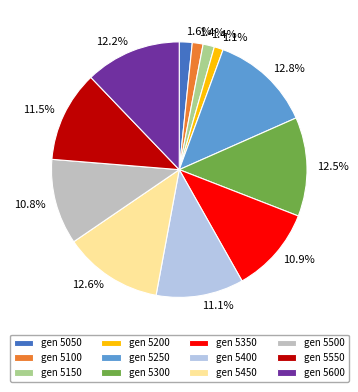

Is there a majority slice in this chart?

No